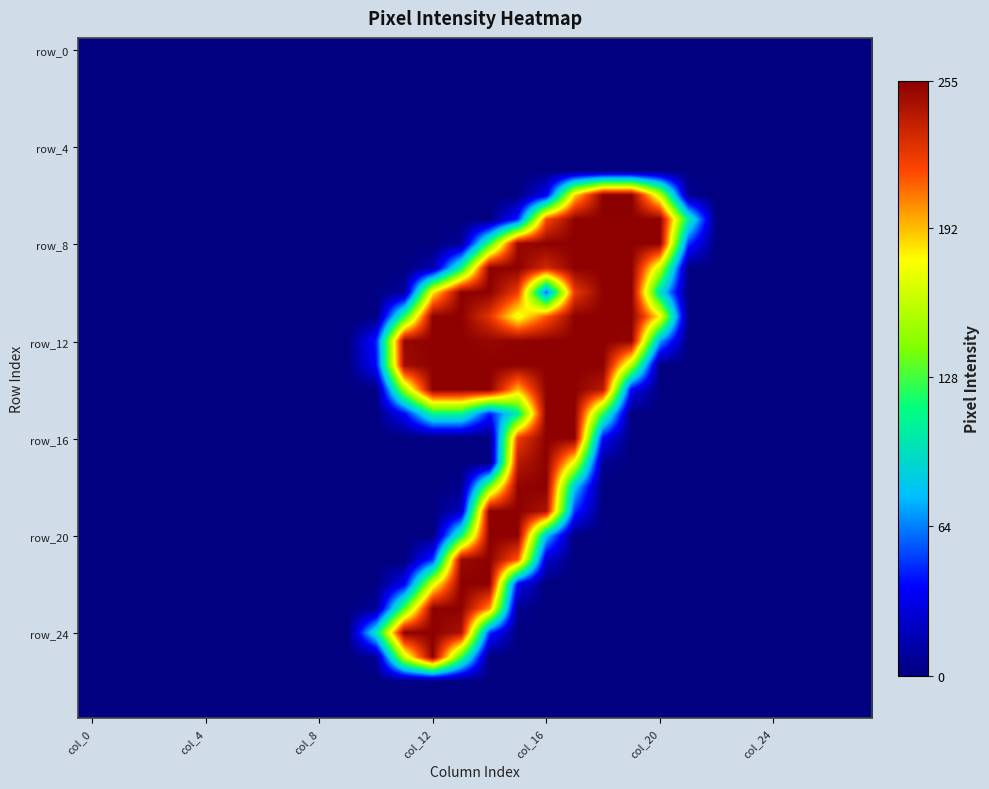

Which series has the largest total across all categories?

row_12